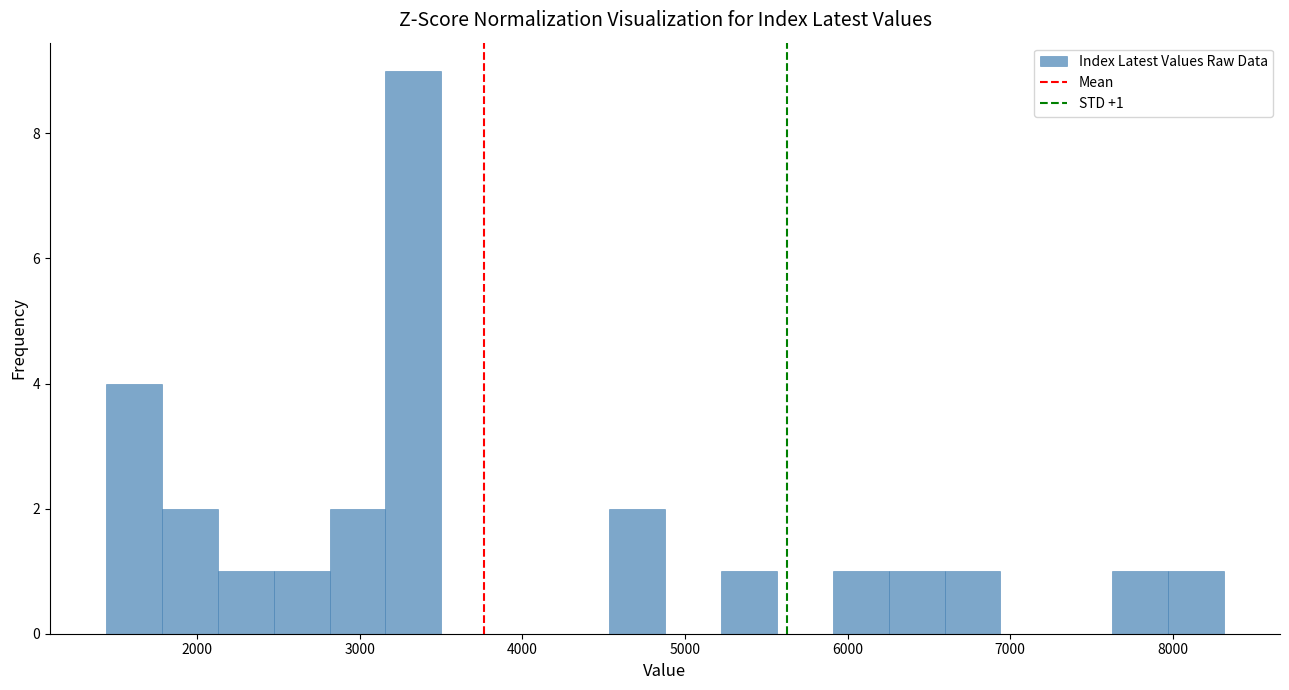

Read against the x-axis, roughly where is the centre of the tallest bar?

3300